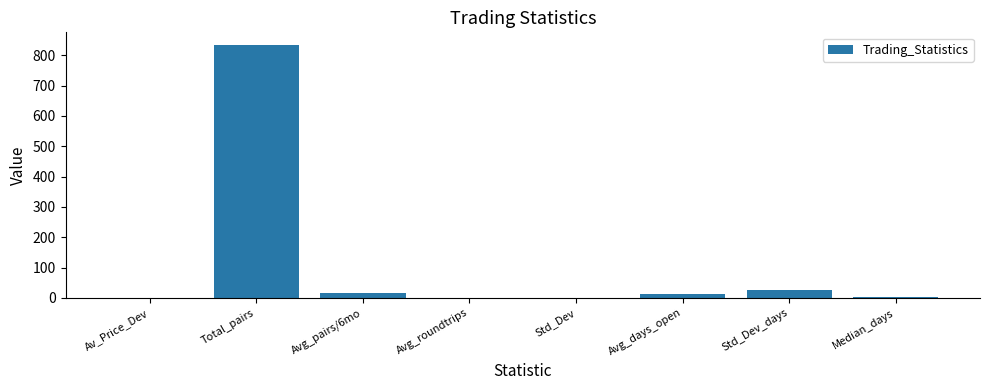

The chart shows a value of 26.0 at Std_Dev_days. True or false?

True